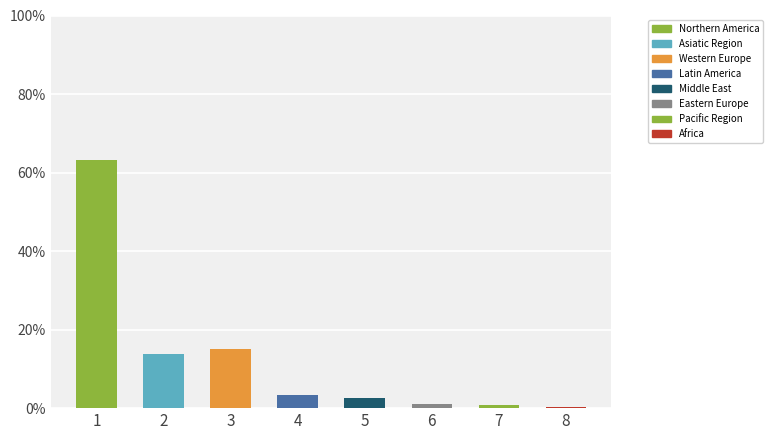

What is the difference between the values at 5 and 6?

1.7